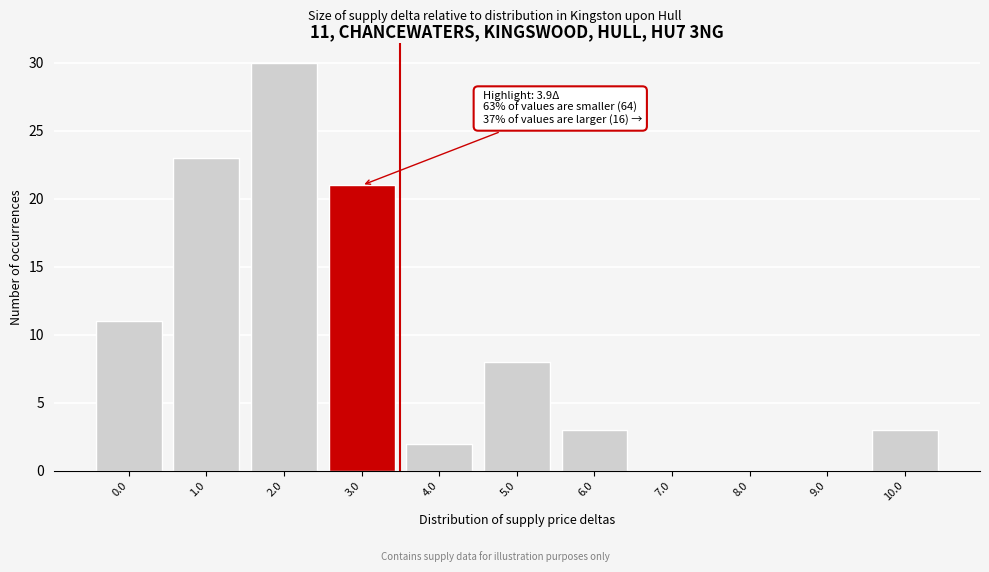

Reading left to right, transcribe all the data shown in this chart.

0.0=11	1.0=23	2.0=30	3.0=21	4.0=2	5.0=8	6.0=3	7.0=0	8.0=0	9.0=0	10.0=3